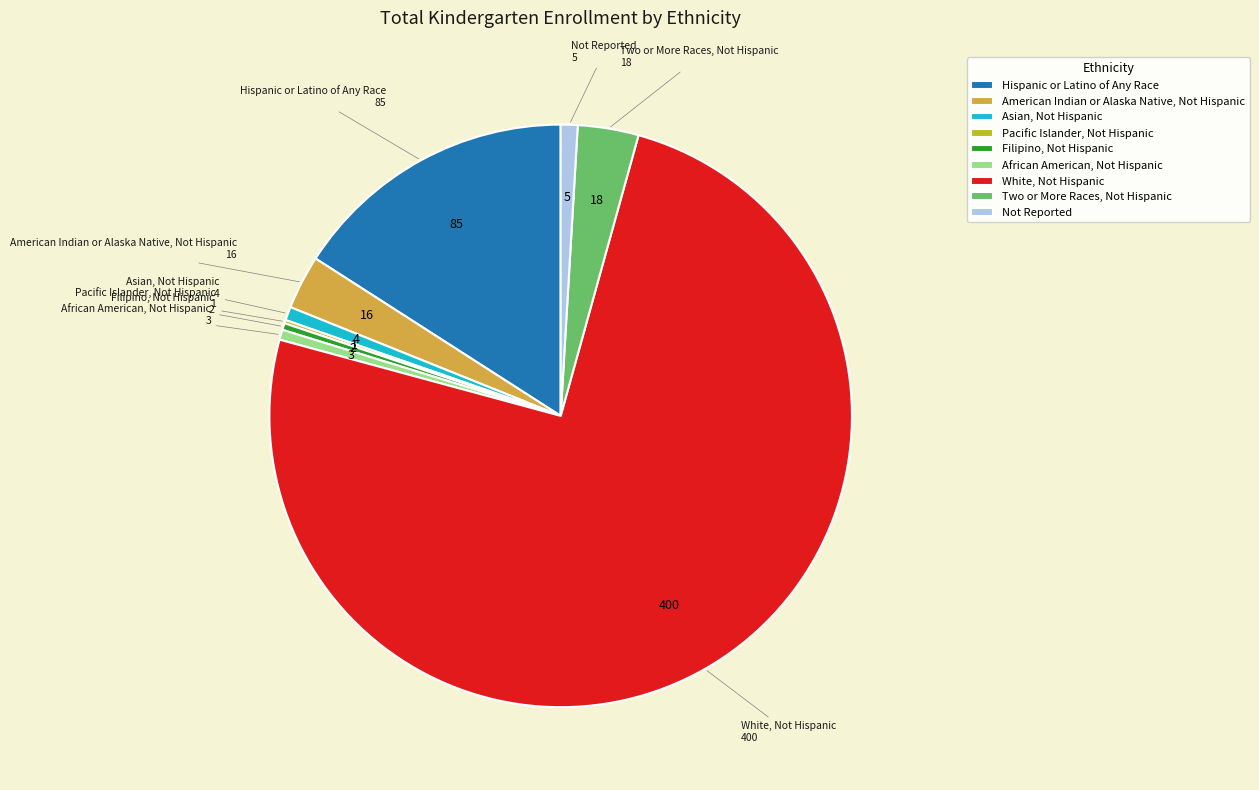

Do Not Reported and African American, Not Hispanic together represent more than half of the pie?

No